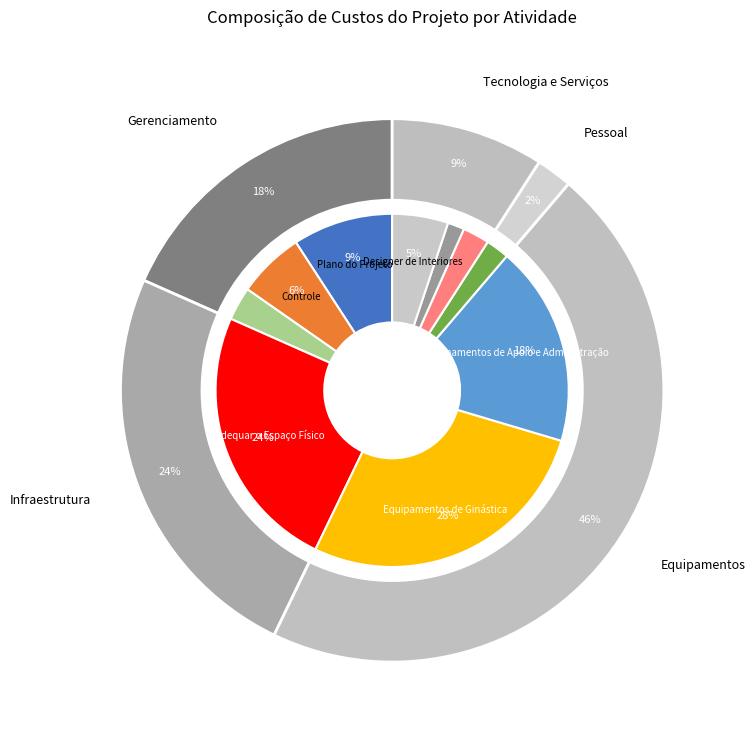

What is the change in value from Equipamentos de Ginástica to Informatização?

-82000